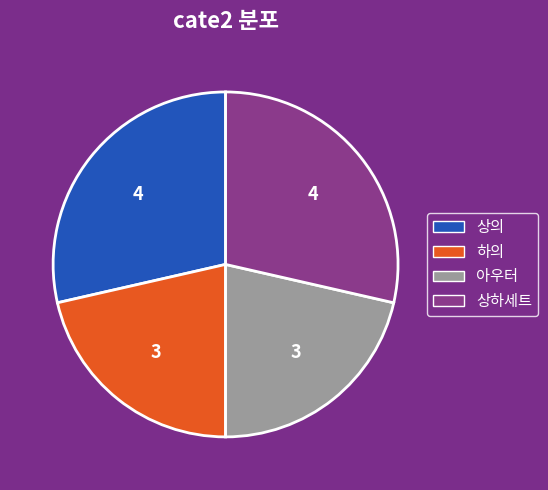

What is the ratio of the value at 상의 to the value at 아우터?

1.3